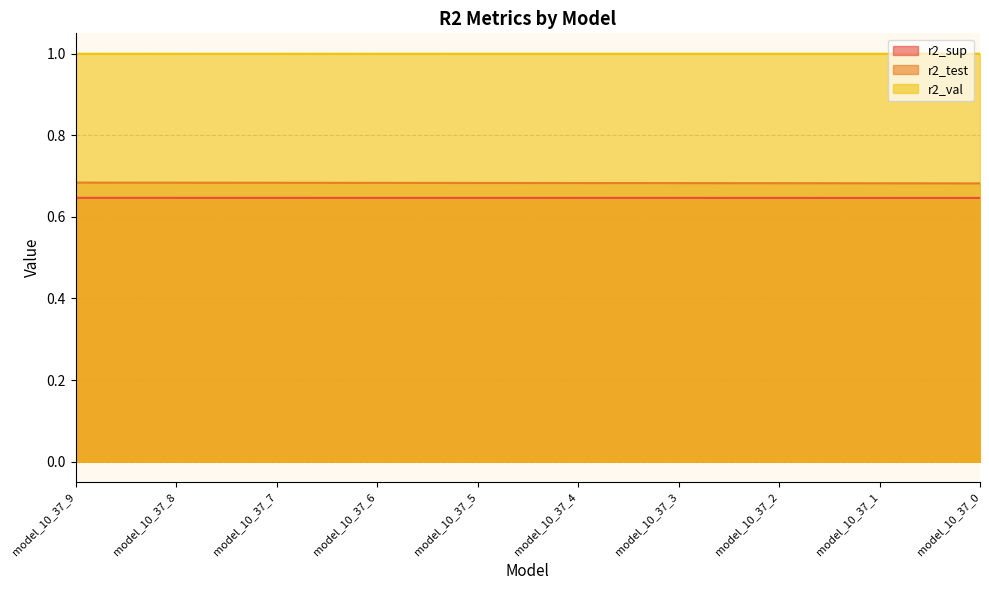

Is it true that r2_sup equals 0.6 at model_10_37_8?

True